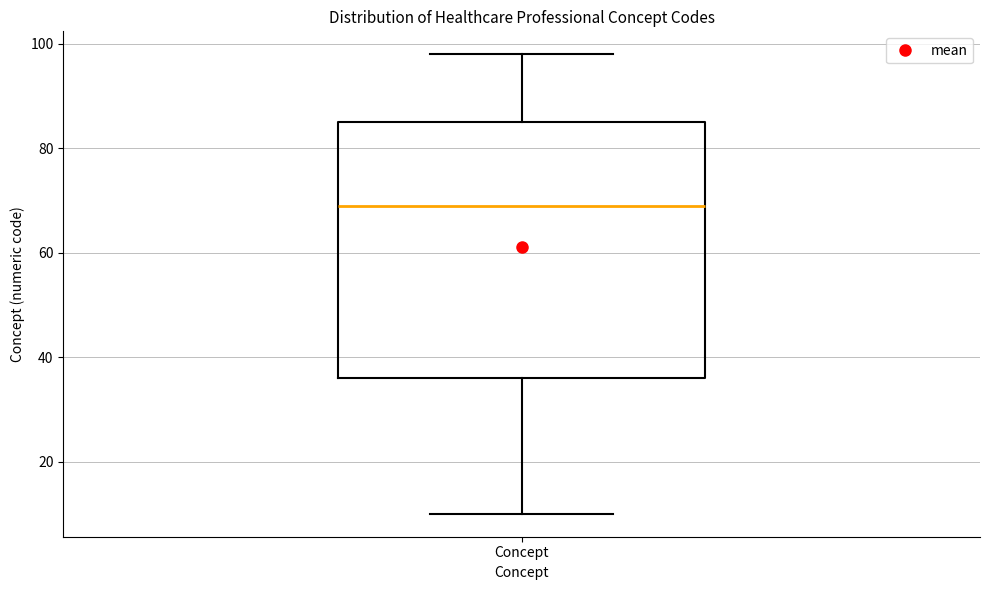

Transcribe this box plot: give where the median line is, the range the box spans, and where the two whiskers end, as read against the y-axis. The values are not printed on the chart, so give them approximately, as read against the axis.

median 70, box 36 to 86, whiskers 10 to 98